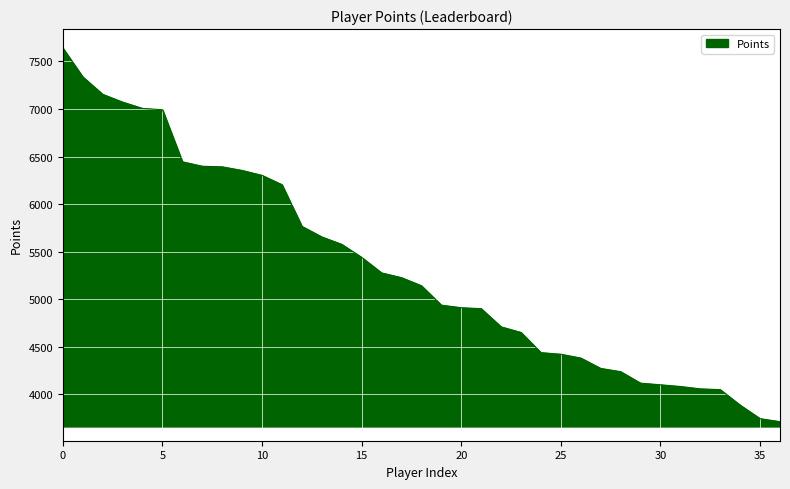

What is the smallest value displayed?

3713